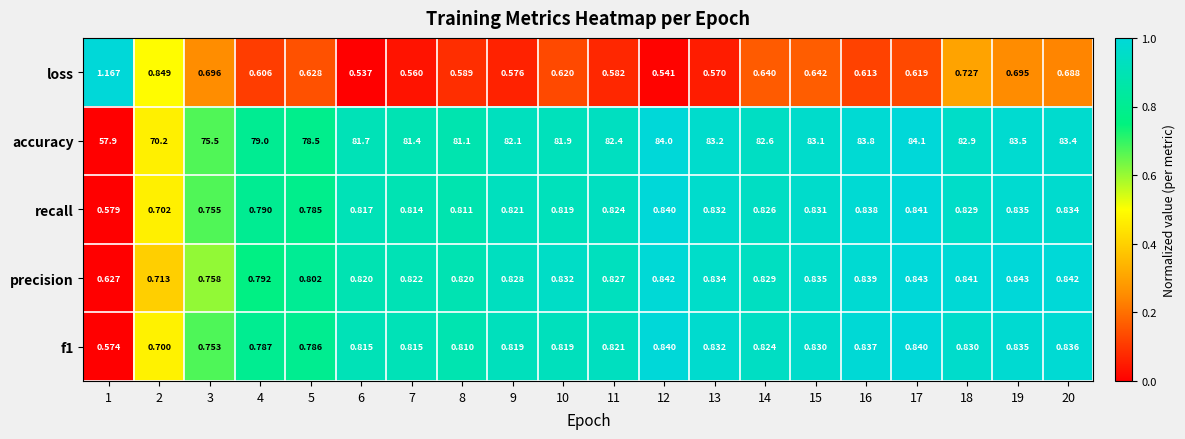

Between 2 and 10, which series saw the biggest shift?

accuracy